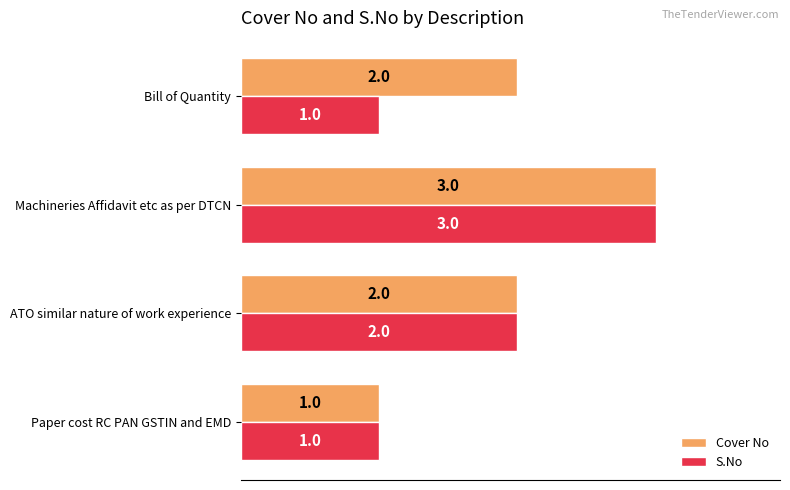

Rank the series by their average value, from lowest to highest.

S.No, Cover No